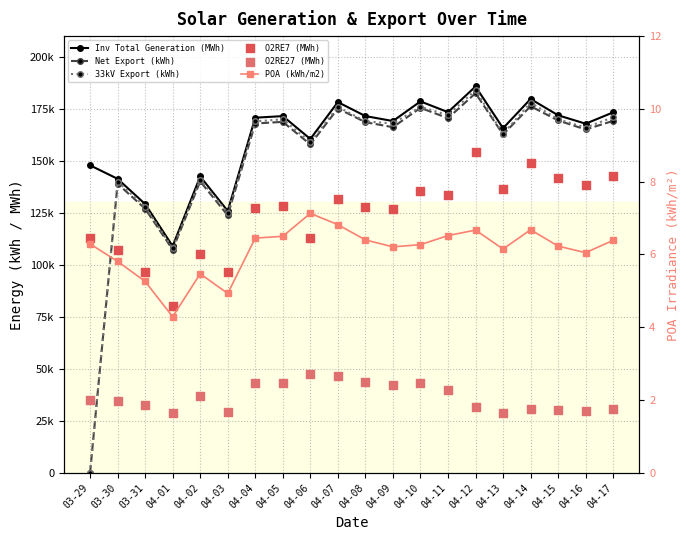

At how many categories does at least one series exceed 128681?

18